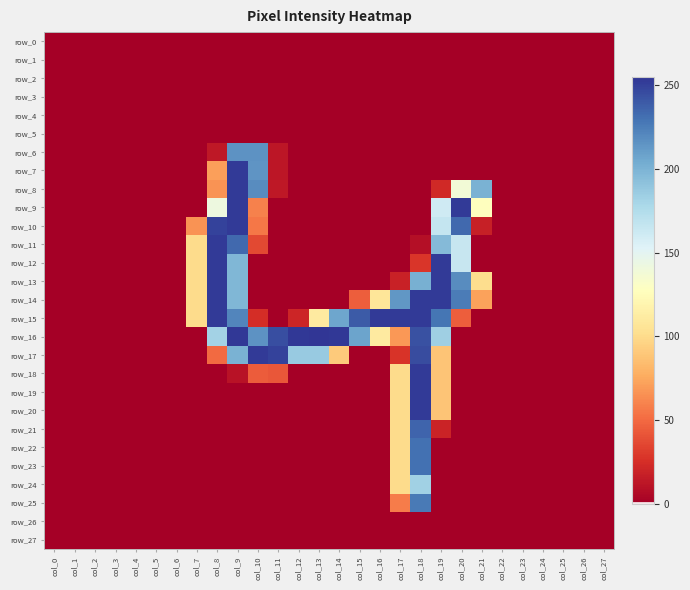

Which series has the largest total across all categories?

row_16